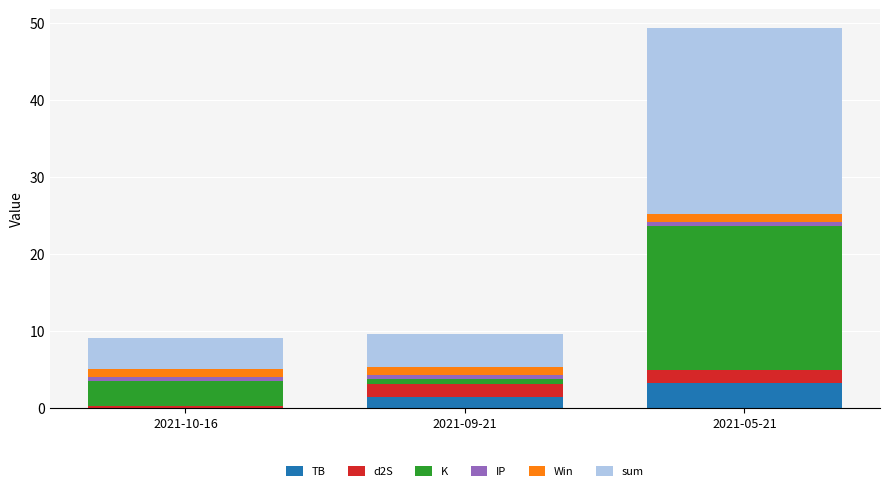

The TB series shows 3.3 at 2021-05-21. True or false?

True